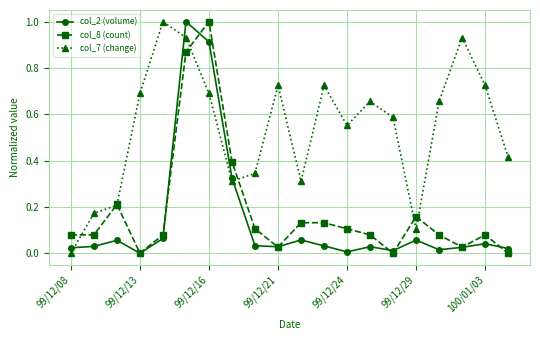

True or false: col_2 (volume) and col_7 (change) intersect in this chart.

True